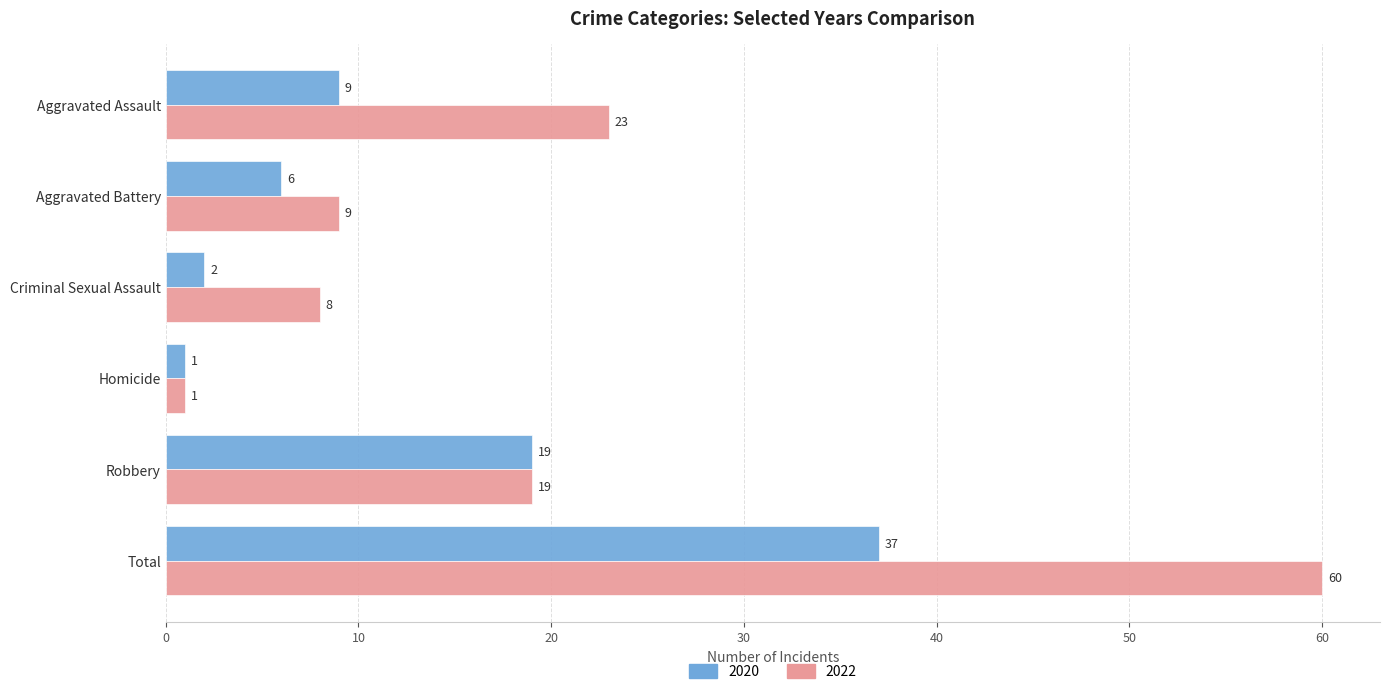

Which series has the widest spread of values?

2022